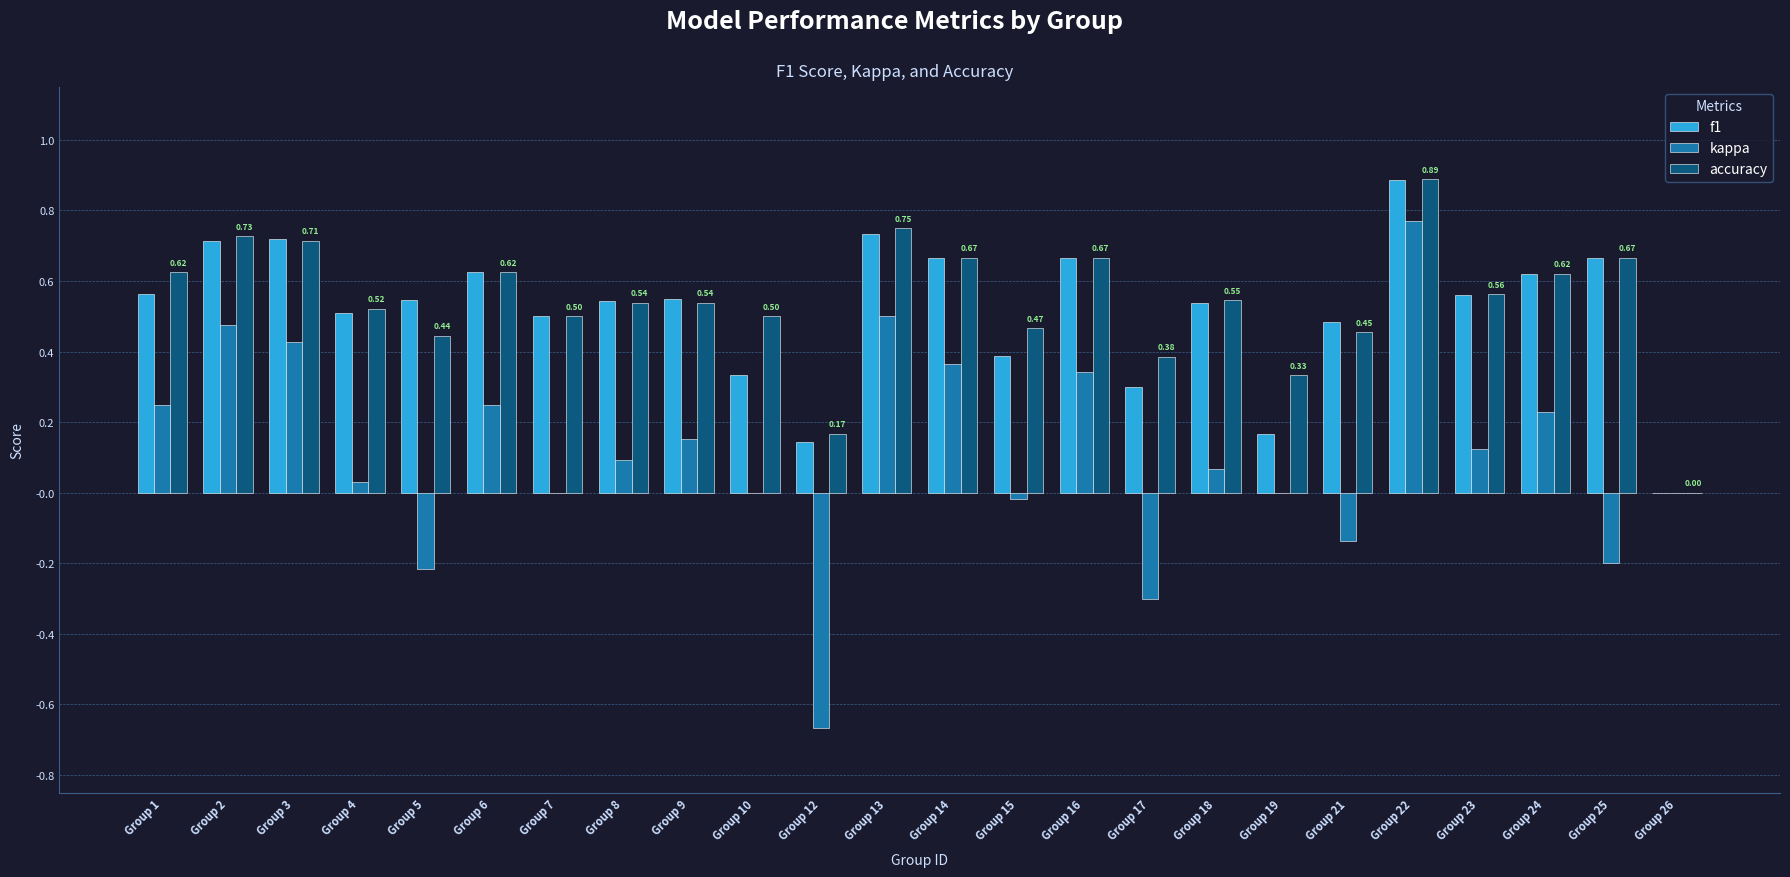

What is the sum of all kappa values?

2.5